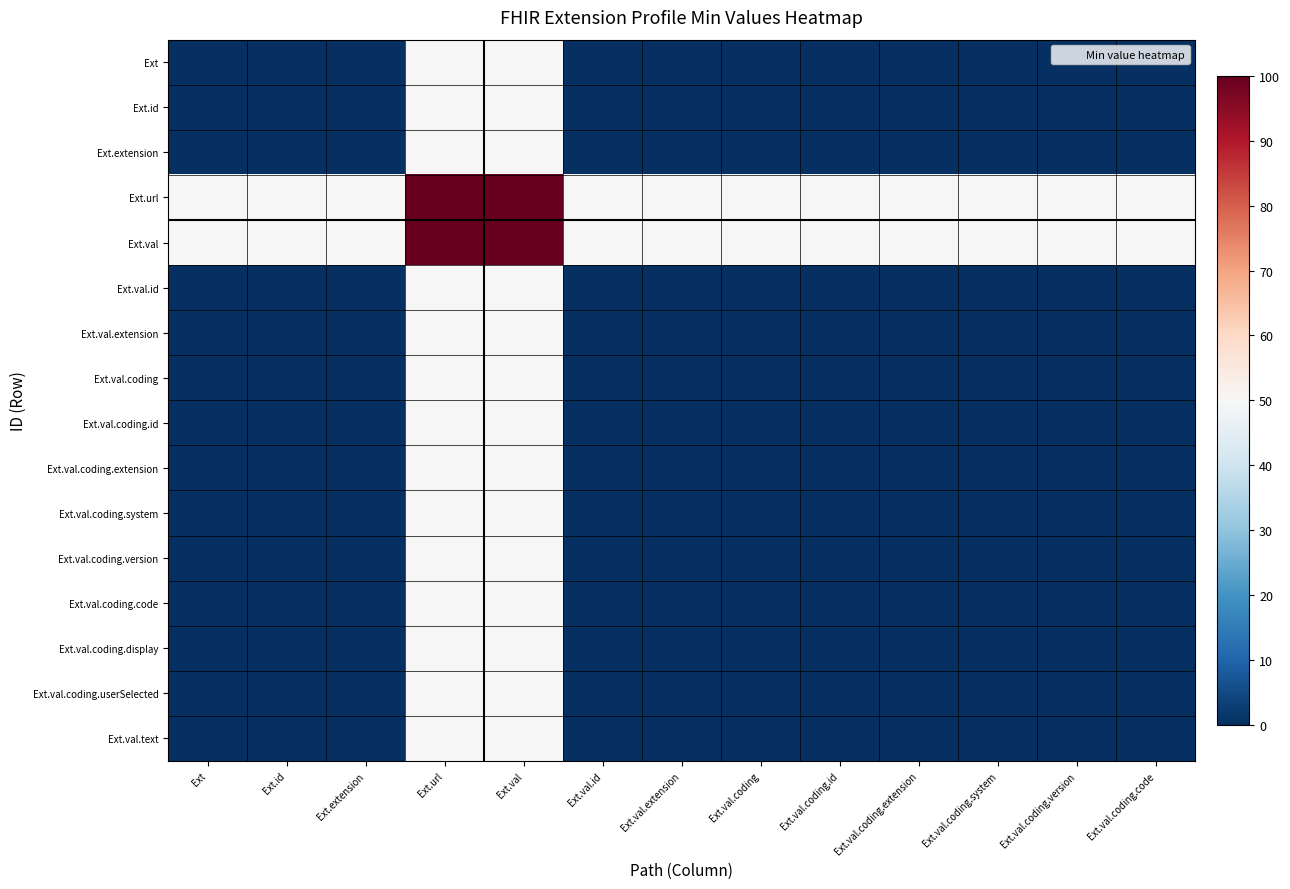

Which series has the widest spread of values?

Ext